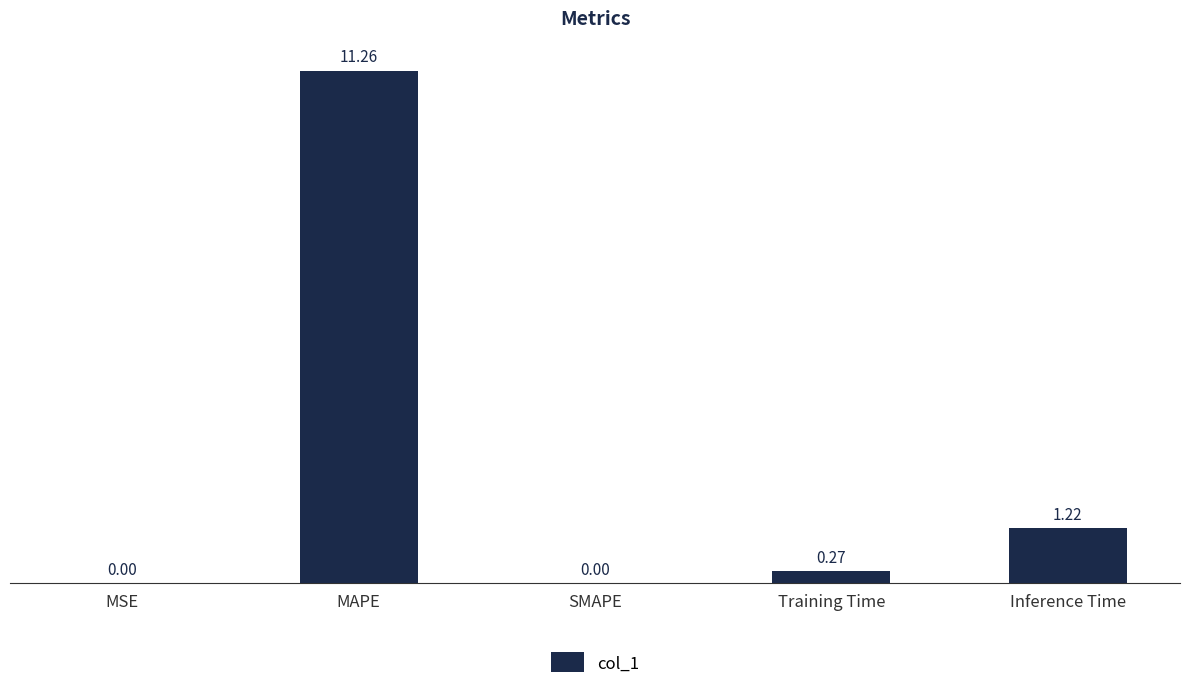

Where is the data nearest to the value 5?

Inference Time